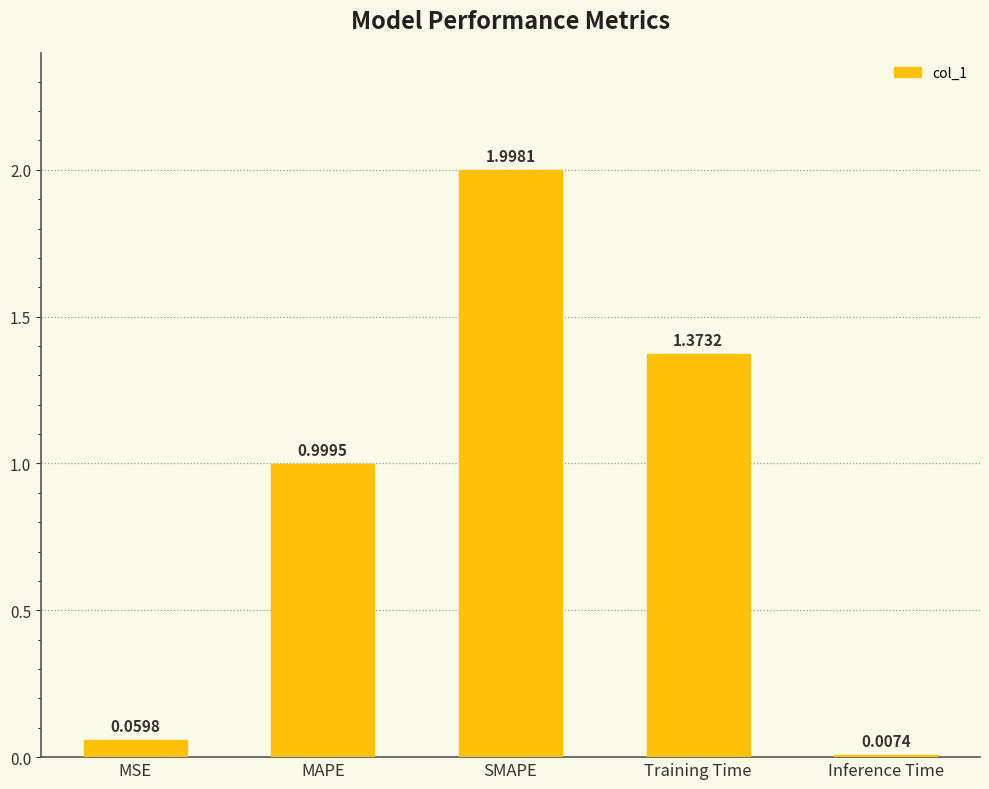

What position from the right is Inference Time?

1